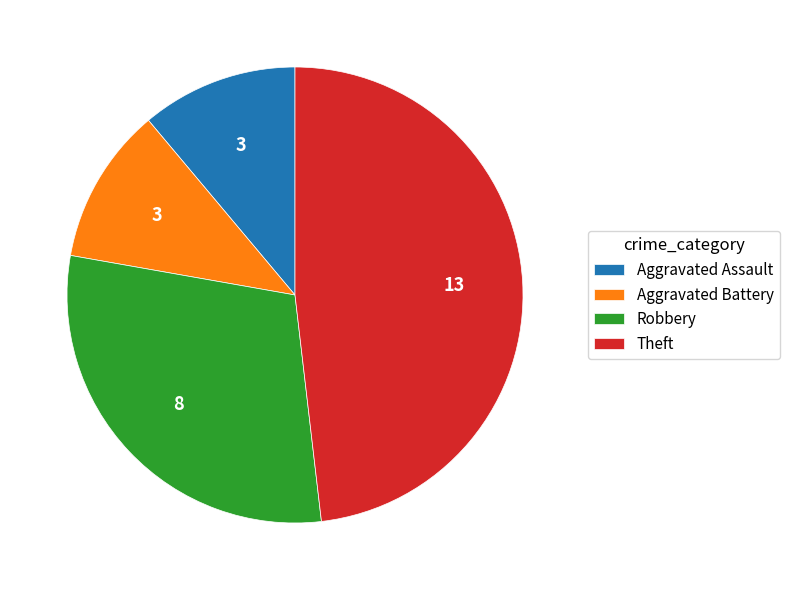

Is Aggravated Assault the majority of the pie?

No